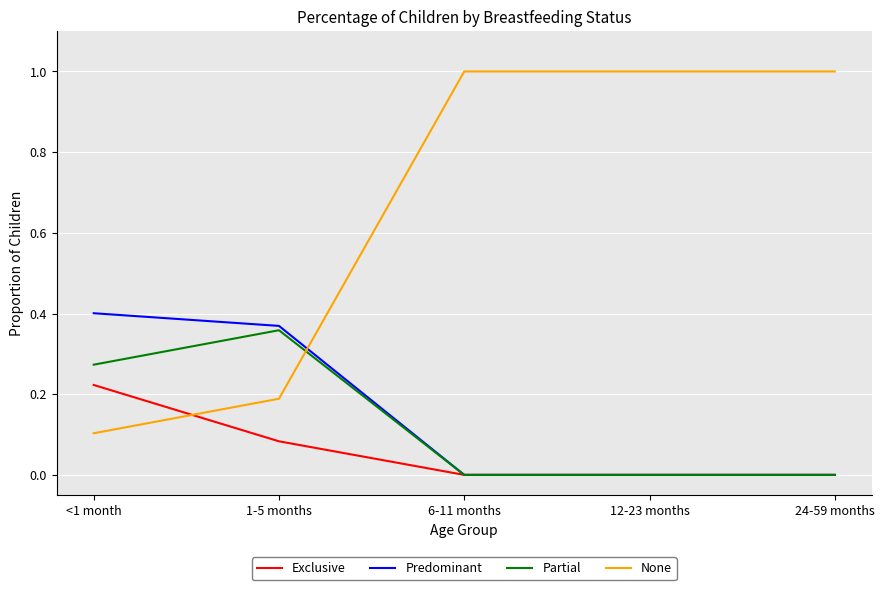

What position from the right is 24-59 months?

1